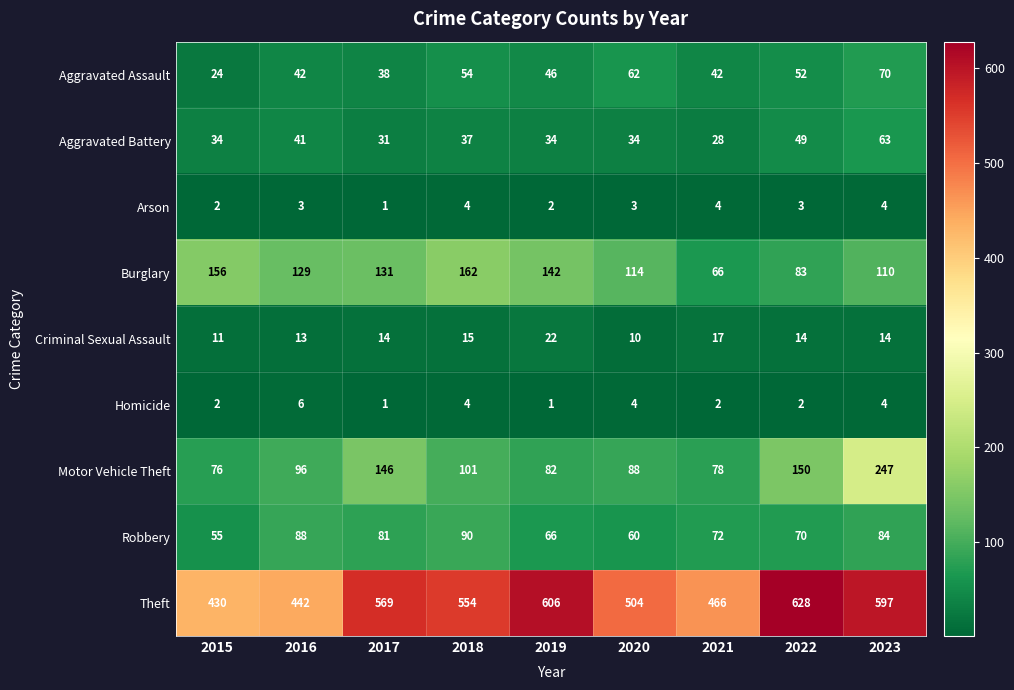

What is the average value of the Criminal Sexual Assault series?

14